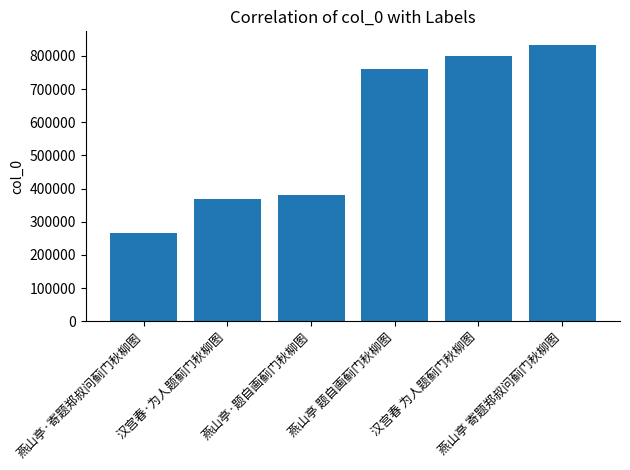

What is the sum of the values at 燕山亭·寄题郑叔问蓟门秋柳图 and 燕山亭·题自画蓟门秋柳图?

648230